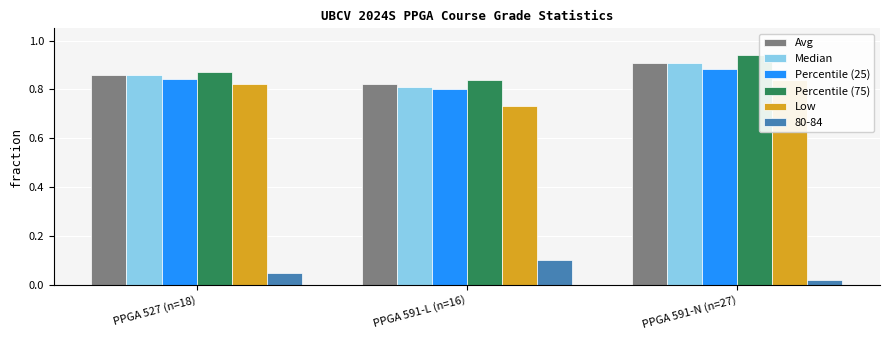

What is the smallest value displayed?

0.7